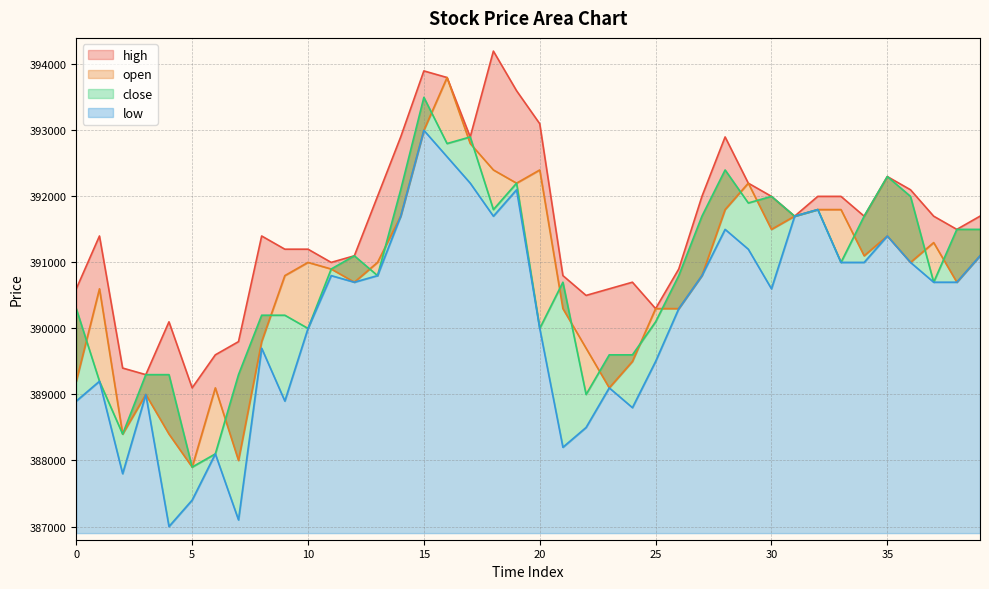

In high, how many points are lower than both neighbors (excluding endpoints)?

9